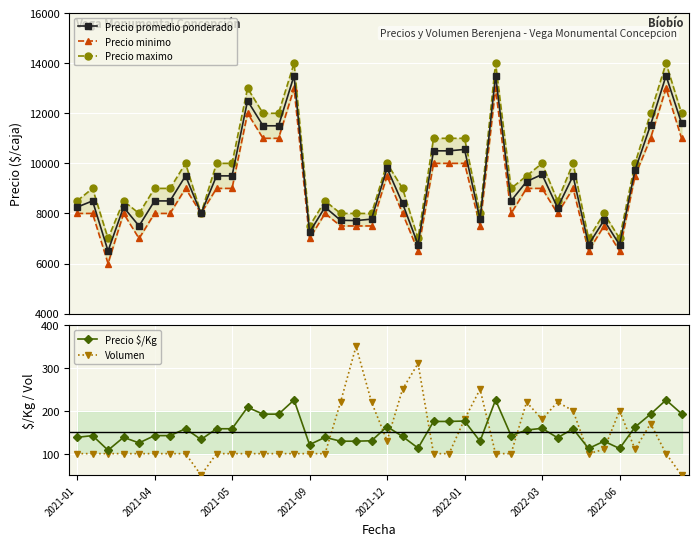

The value of Volumen at 27 is 100. True or false?

True